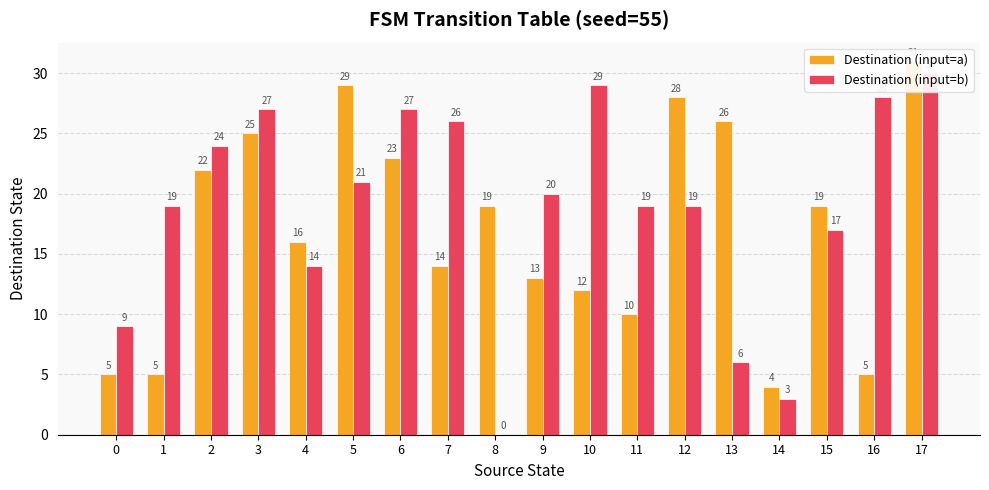

What is the difference between the Destination (input=b) values at 17 and 7?

4